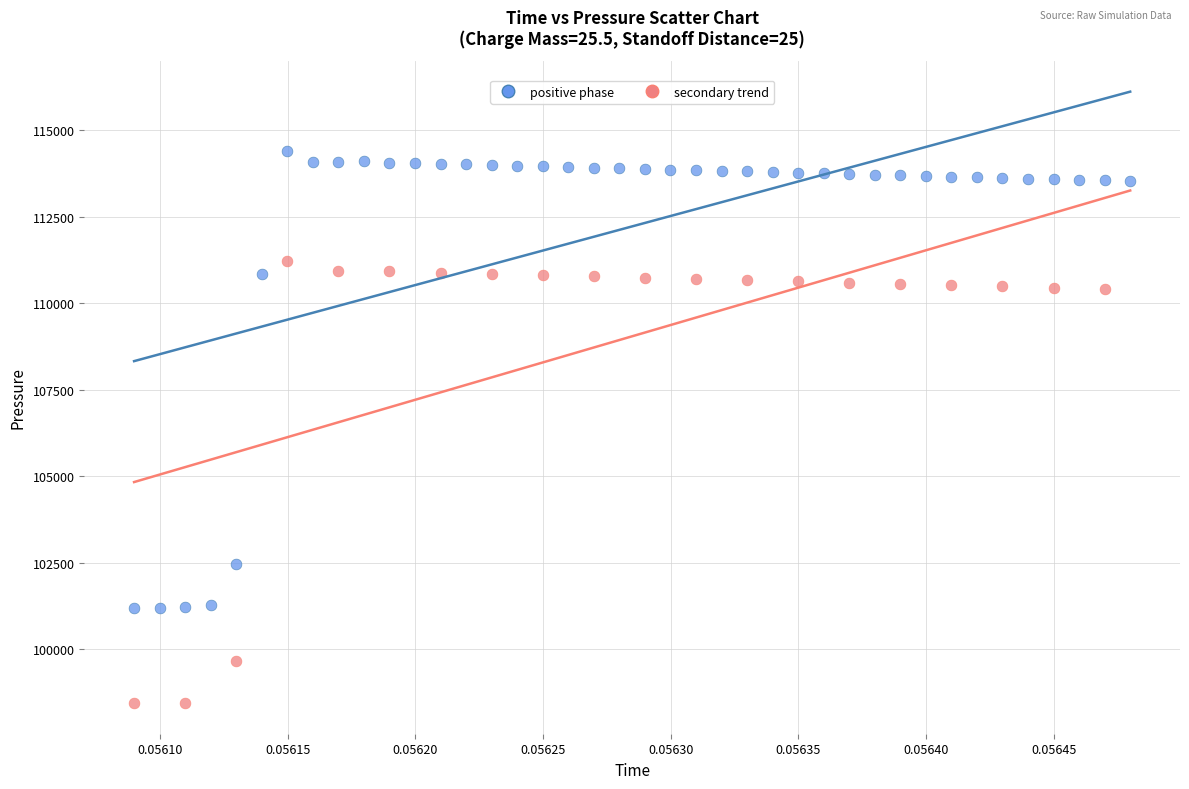

Which series contains the lowest Y value?

secondary trend